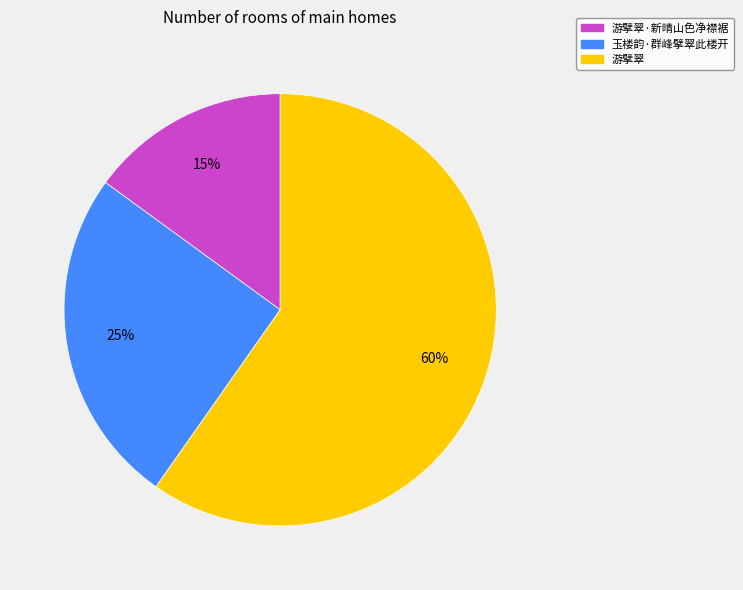

Is there a majority slice in this chart?

Yes